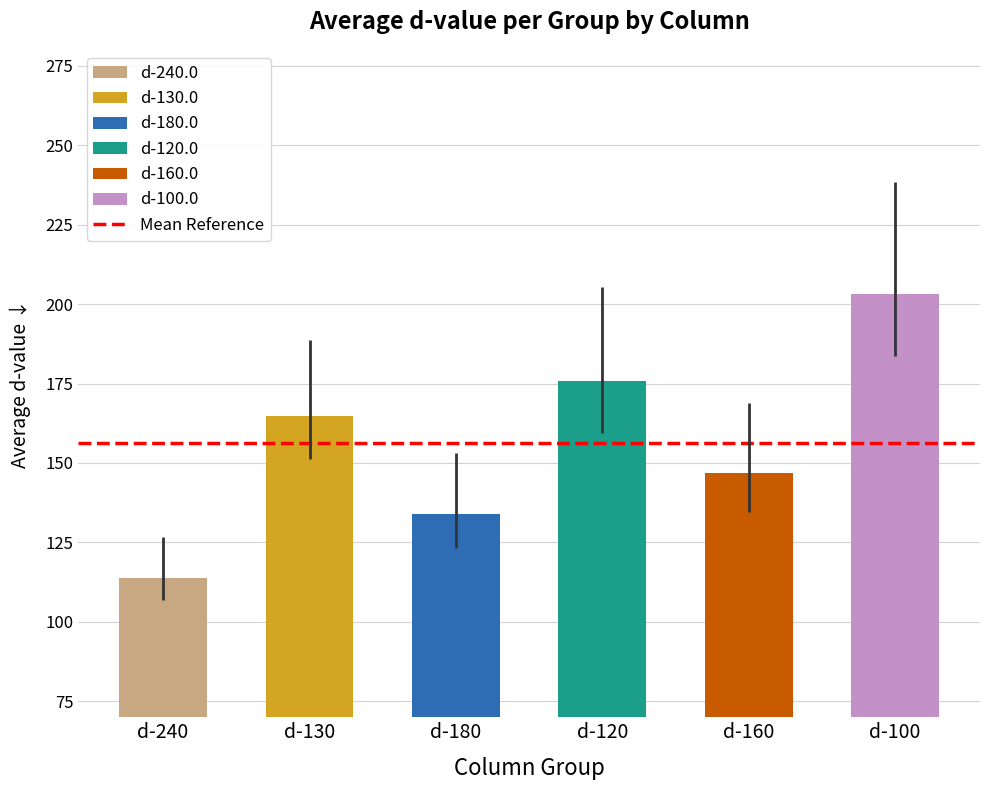

Rank the categories by value from highest to lowest.

d-100, d-120, d-130, d-160, d-180, d-240